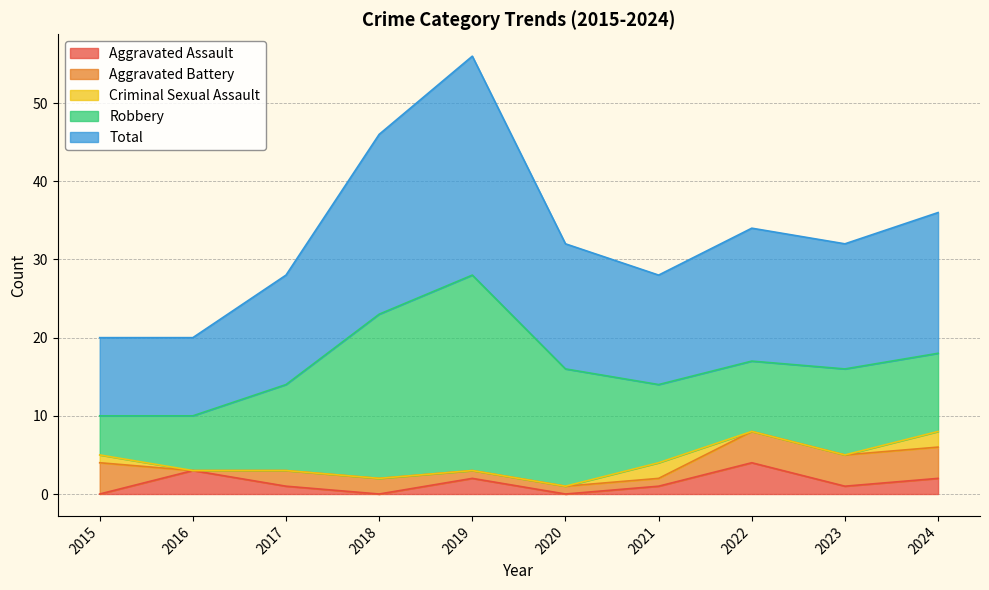

How many lines are shown in the chart?

5